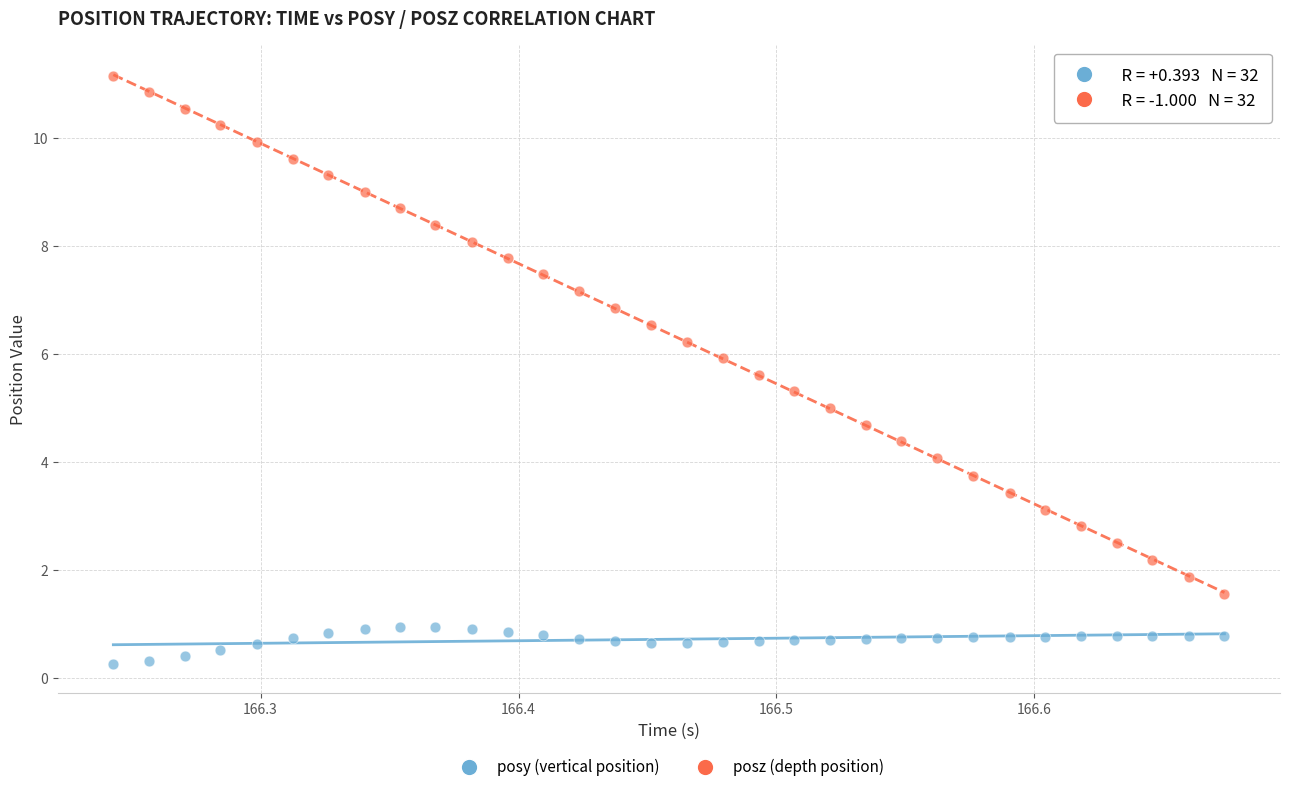

Which series has the largest Y range (max minus min)?

posz (depth position)